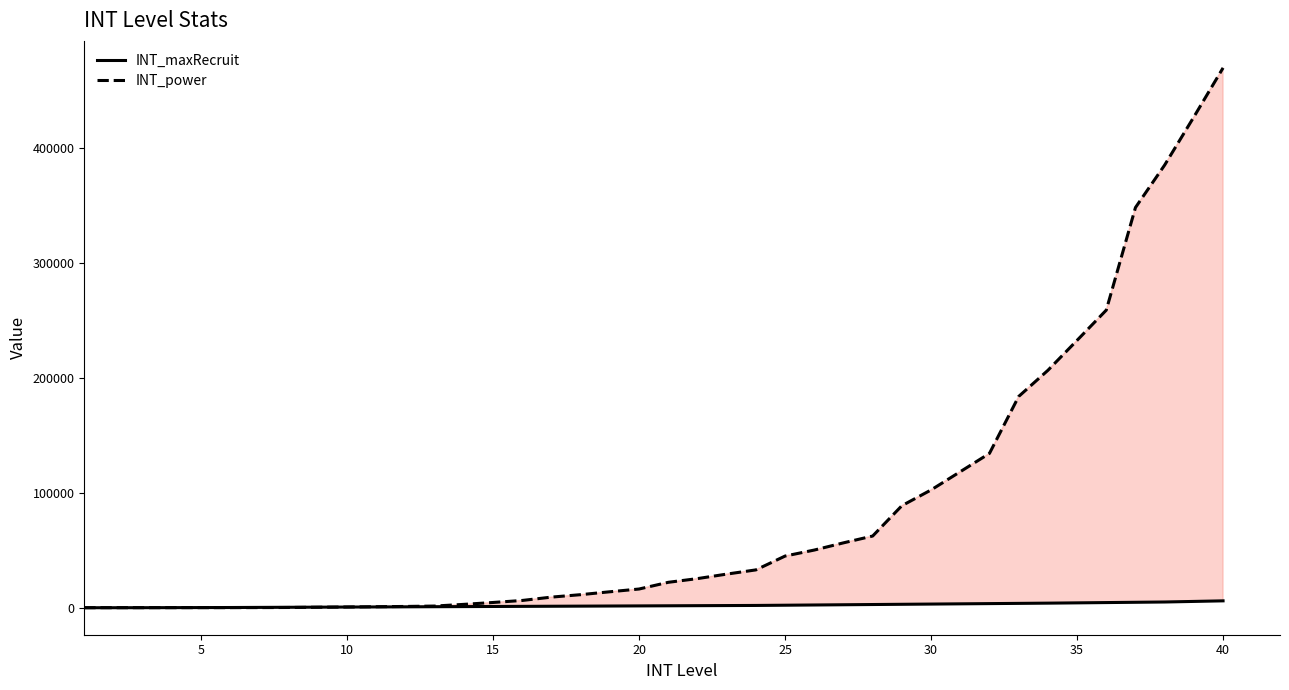

What is the maximum value for INT_power?

469890